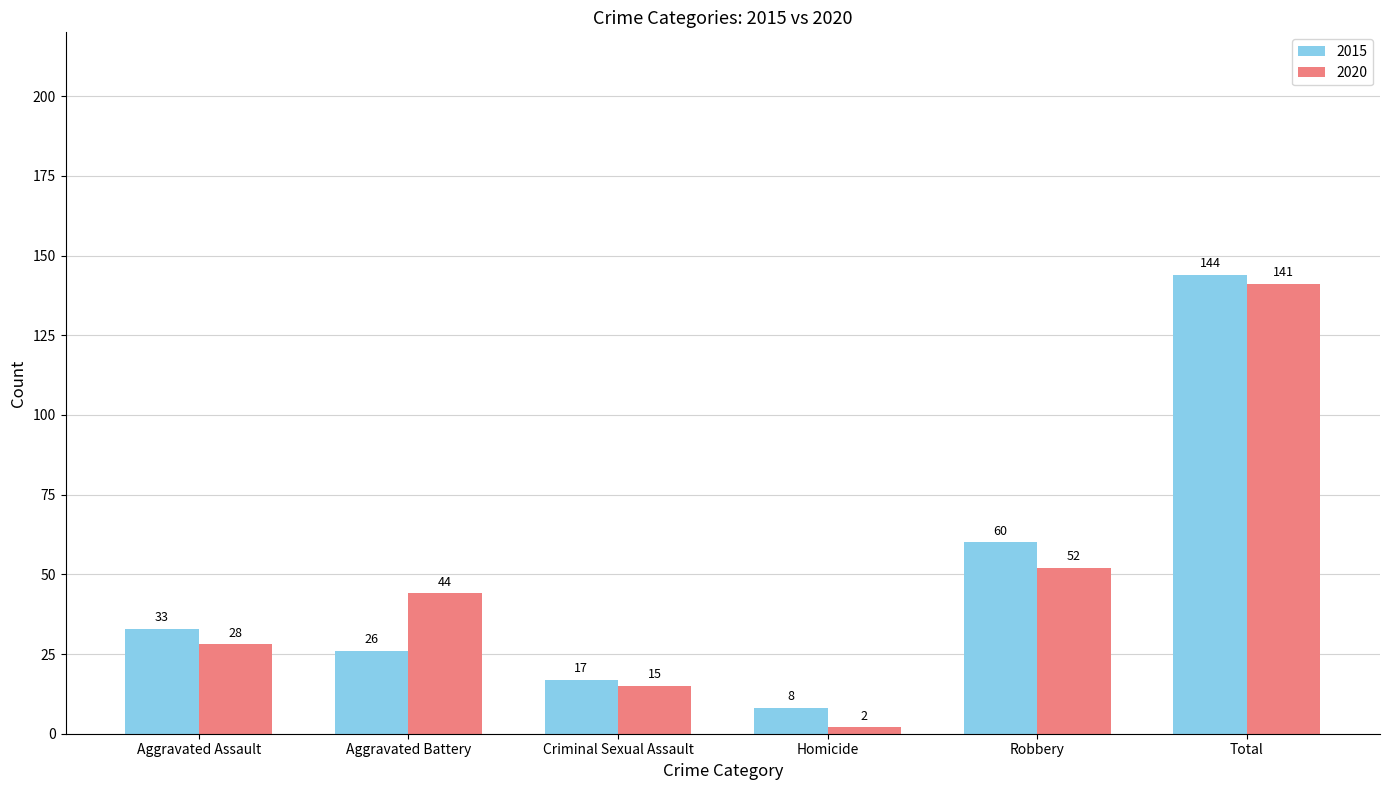

What is the sum of all 2015 values?

288